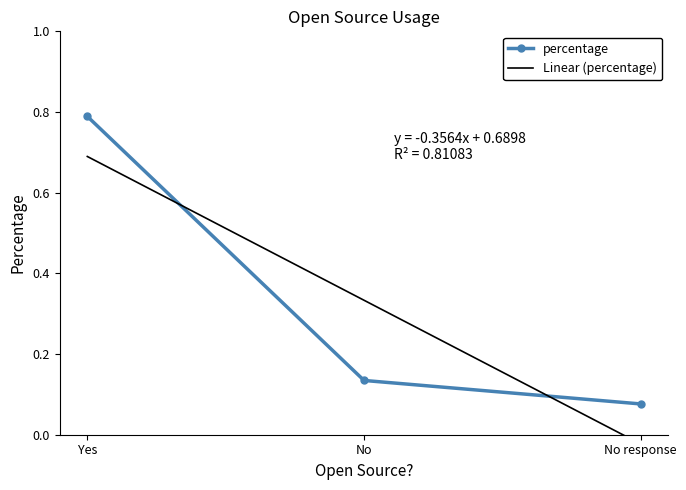

At which label is the value closest to 0?

No response